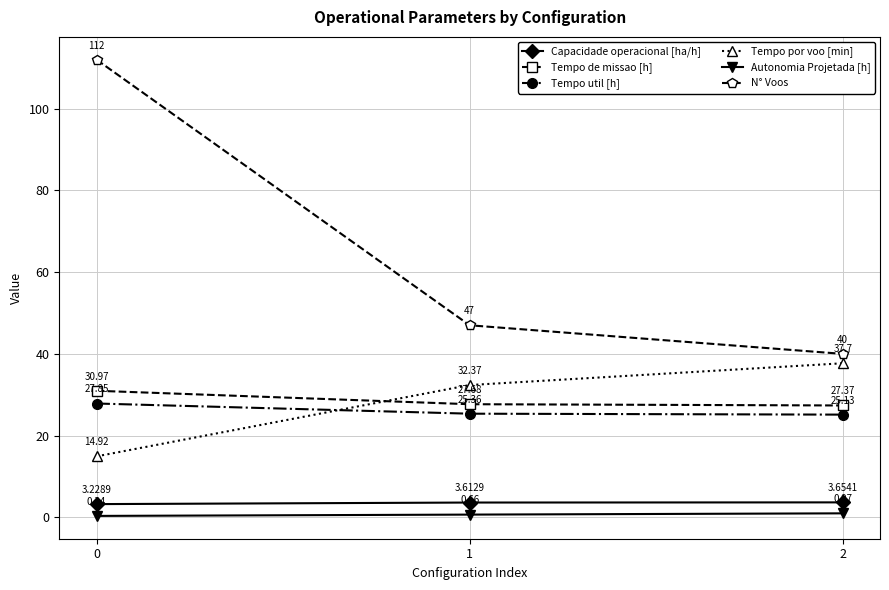

What is the difference between the maximum and minimum values in the Autonomia Projetada [h] series?

0.6